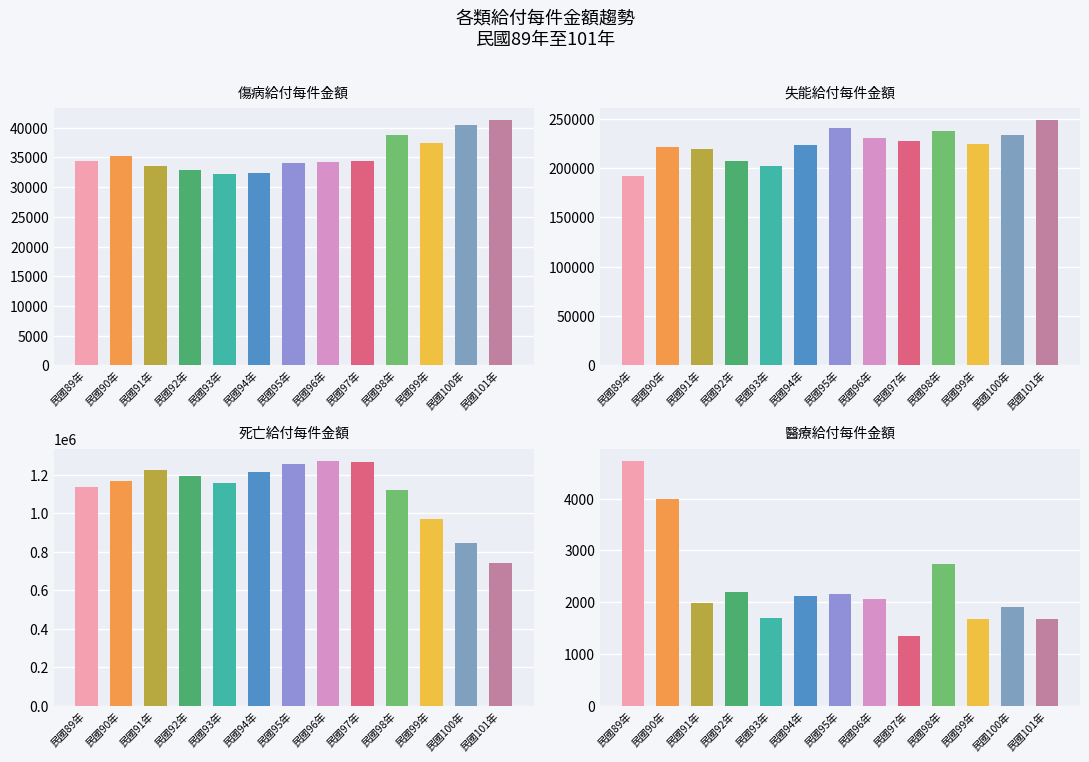

What is the greatest value displayed?

1271895.5